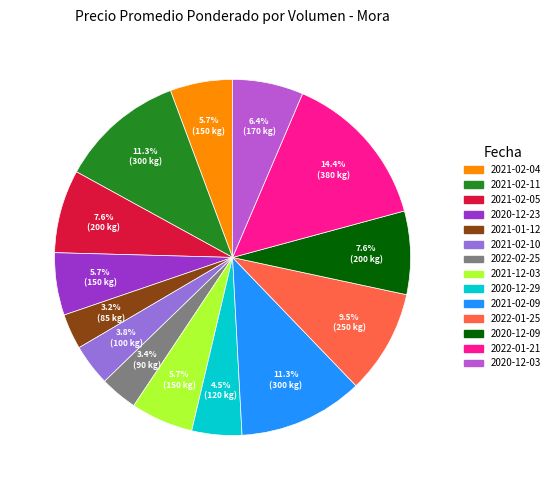

To the nearest percent, what is the difference between the largest and smallest slice percentages?

11%